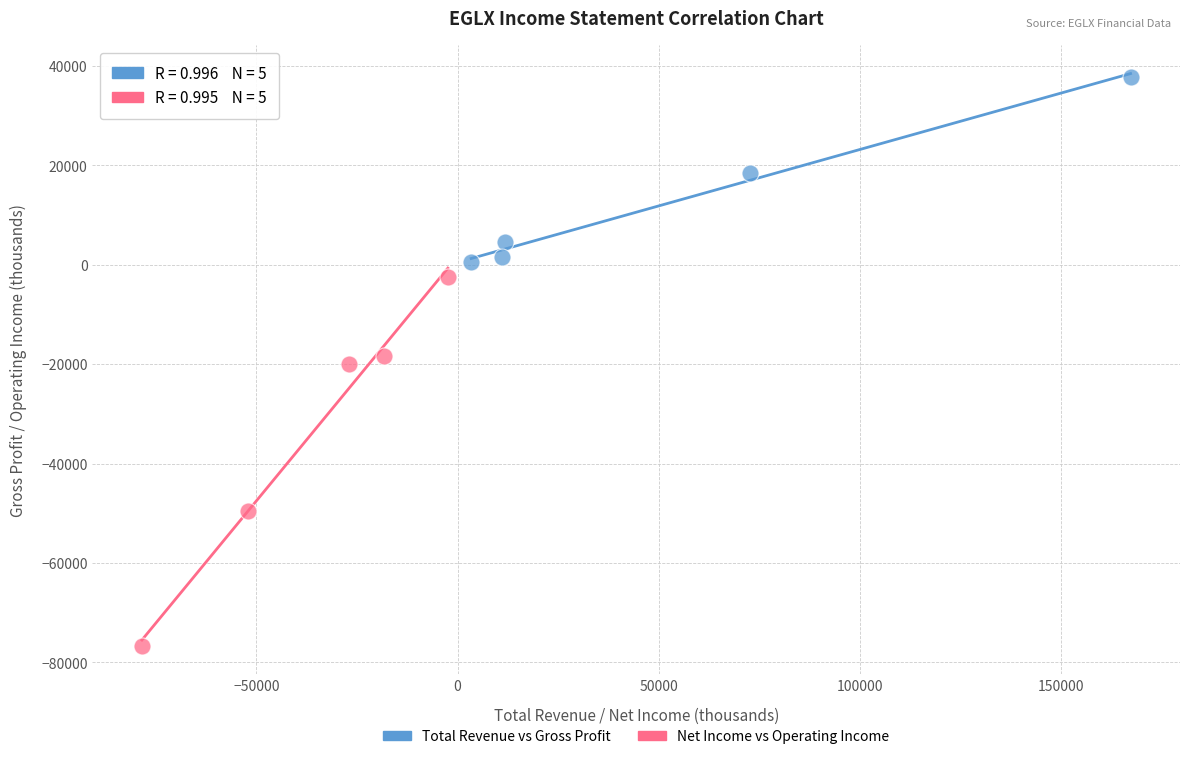

Which series has the widest spread of Y values?

Net Income vs Operating Income